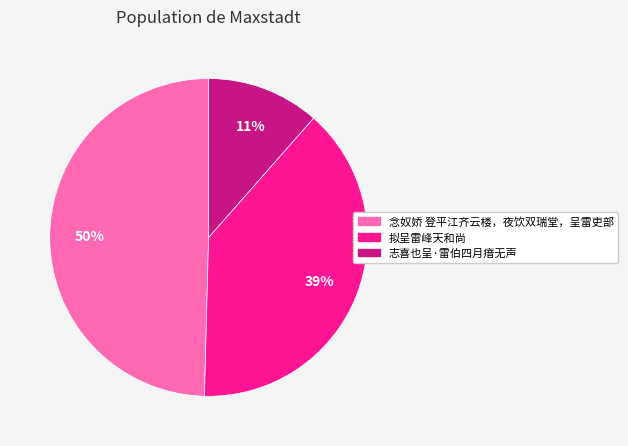

How many slices are in this pie chart?

3